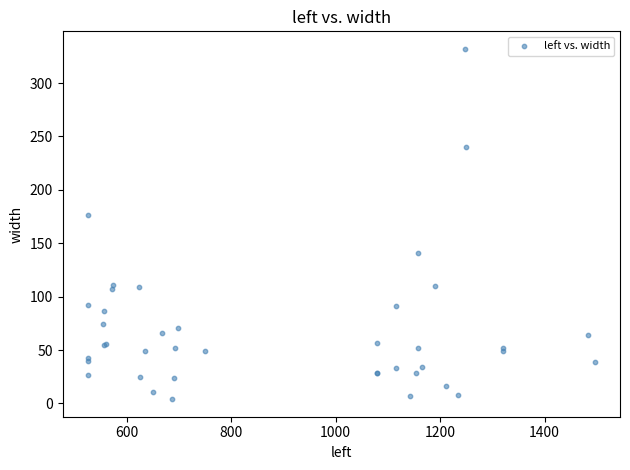

What Y value in the scatter plot is closest to 168?

176